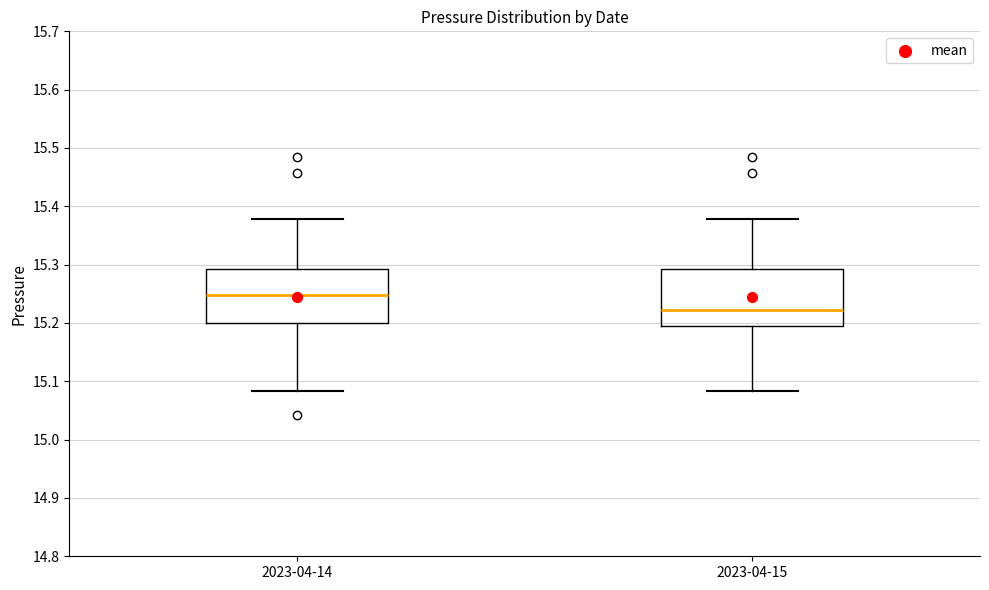

Reading left to right, read every box against the y-axis: the position of its median line, the range the box covers, and the ends of its whiskers. The values are not printed on the chart, so give them approximately, as read against the axis.

2023-04-14: median 15.25, box 15.20 to 15.29, whiskers 15.08 to 15.38
2023-04-15: median 15.22, box 15.20 to 15.29, whiskers 15.08 to 15.38